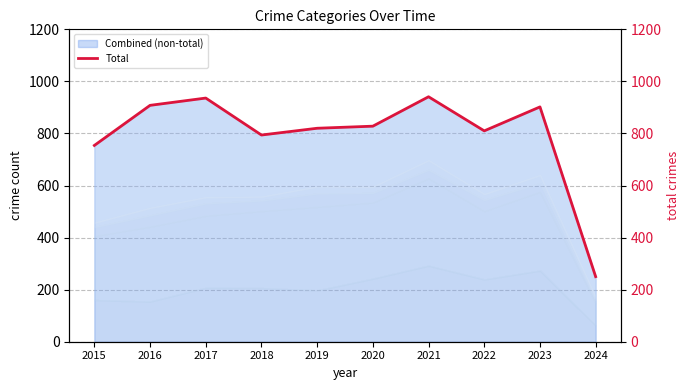

True or false: the data shows 810 at 2022.

True